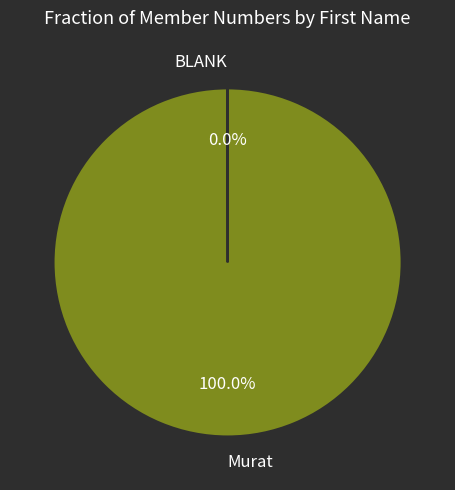

Does Murat represent more than half of the total?

Yes